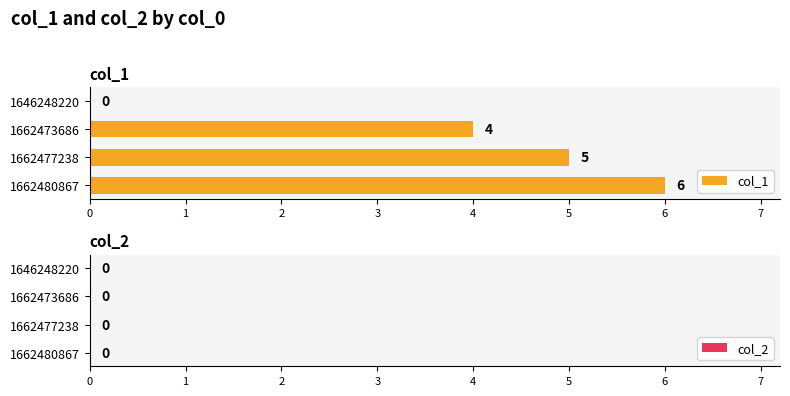

What is the change in value from 1662473686 to 1662477238?

+1